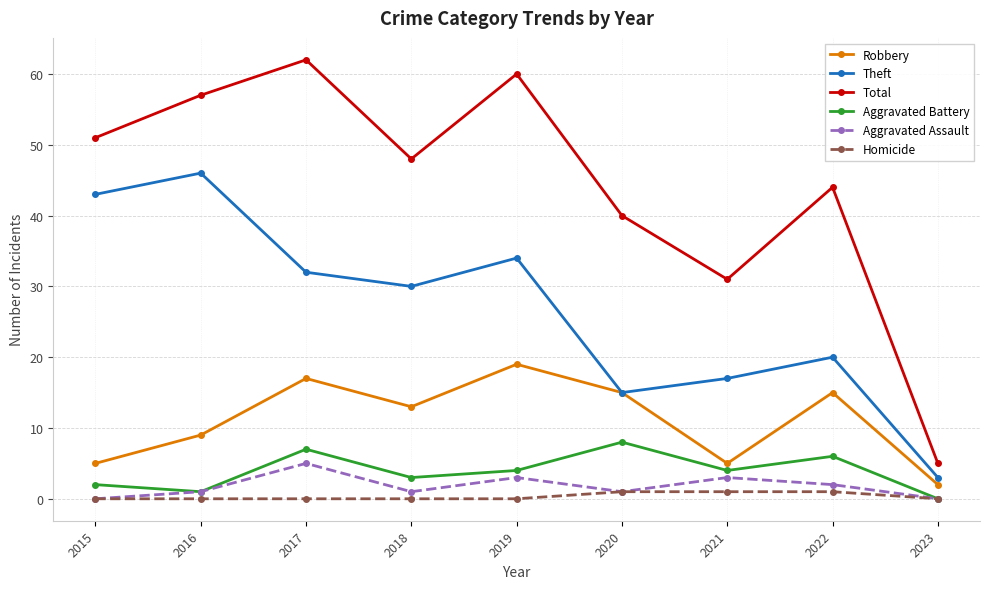

What is the sum of the Aggravated Battery values at 2017 and 2018?

10